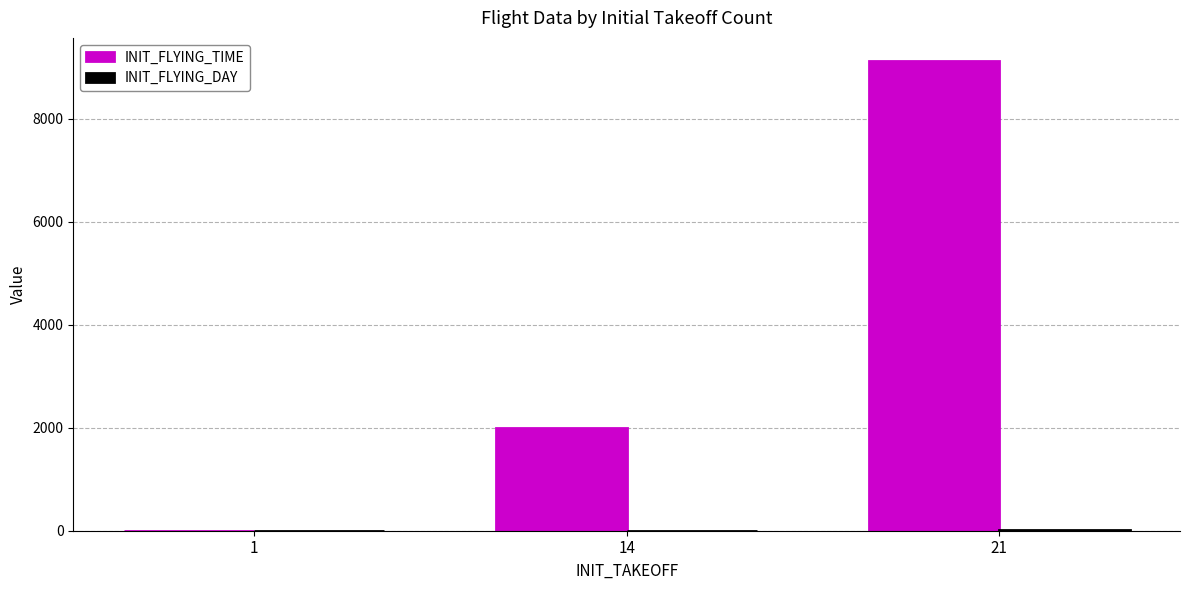

What is the spread (max minus min) of values at 21?

9098